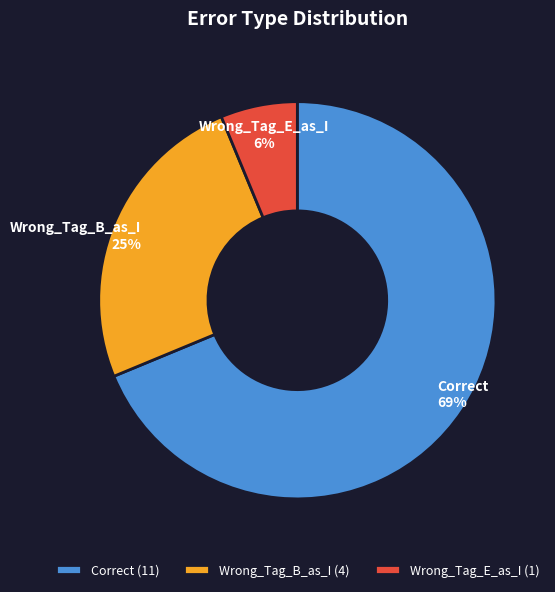

Rank the categories by value from lowest to highest.

Wrong_Tag_E_as_I, Wrong_Tag_B_as_I, Correct